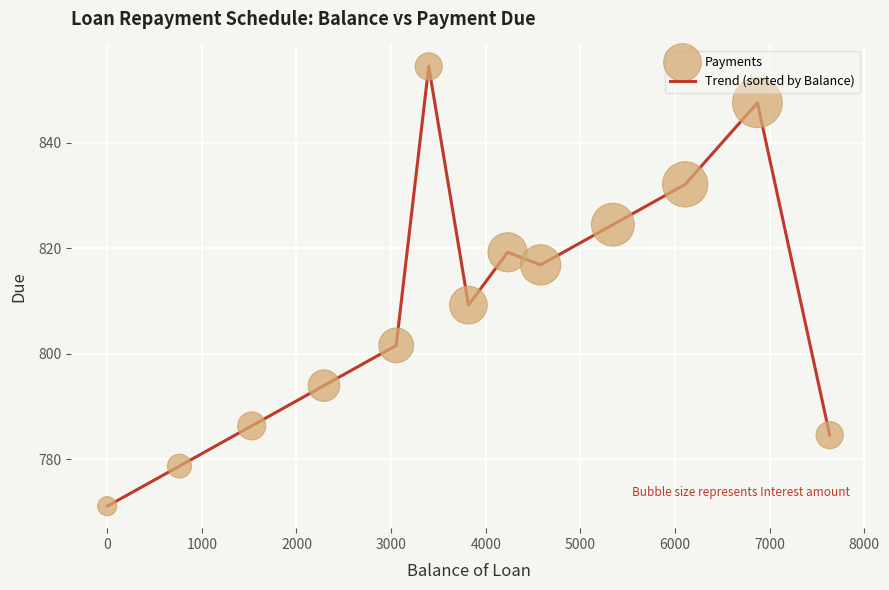

What is the greatest value displayed?

854.5